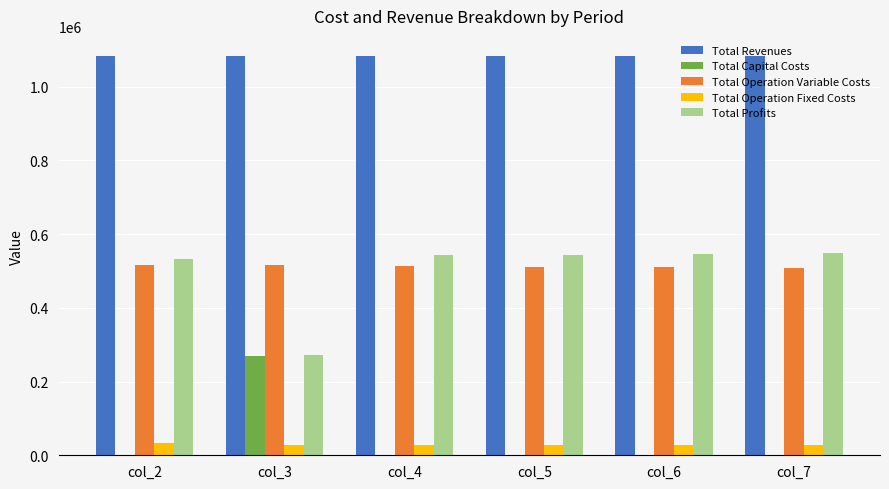

Read the Total Revenues value at col_7.

1083619.3